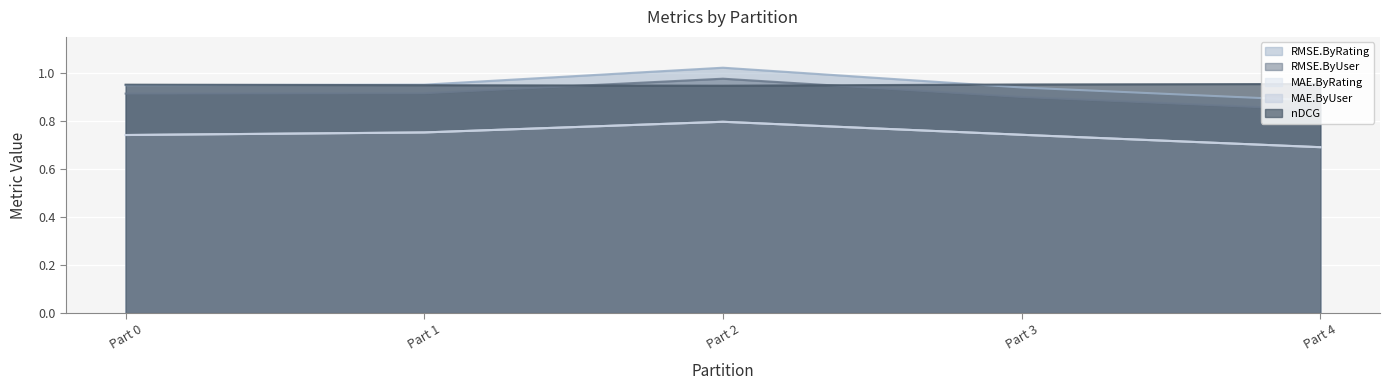

Does the chart display data point markers on the line(s)?

No